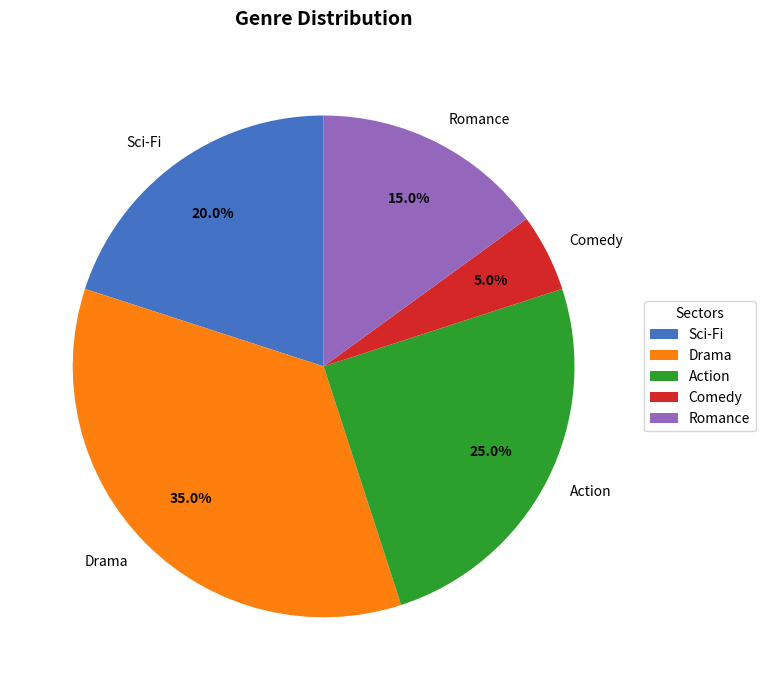

To the nearest percent, what is the difference between the largest and smallest slice percentages?

30%